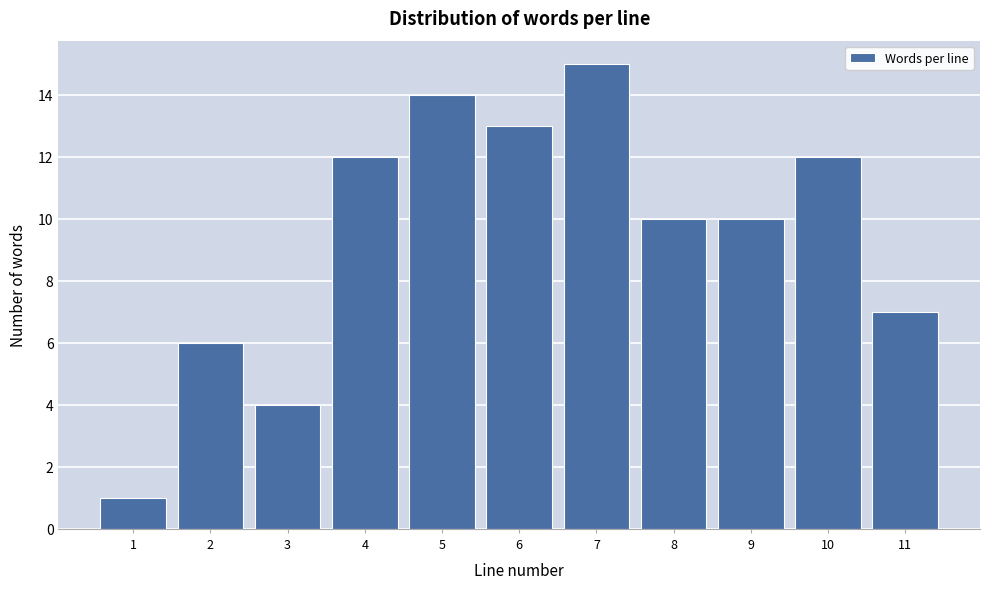

Reading left to right, list all the values displayed in this chart.

1	6	4	12	14	13	15	10	10	12	7